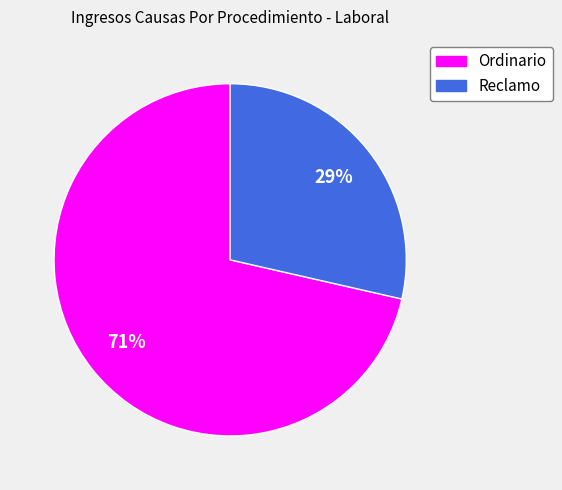

Count the number of slices in the pie.

2